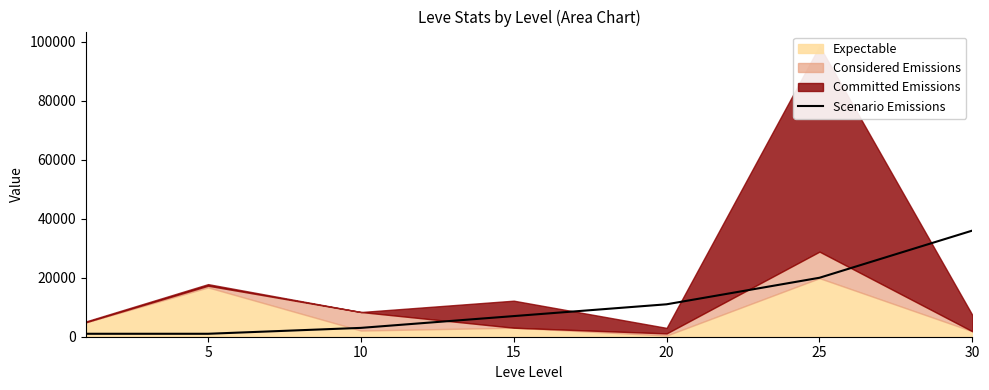

What is the difference between the second highest and second lowest values?

19000